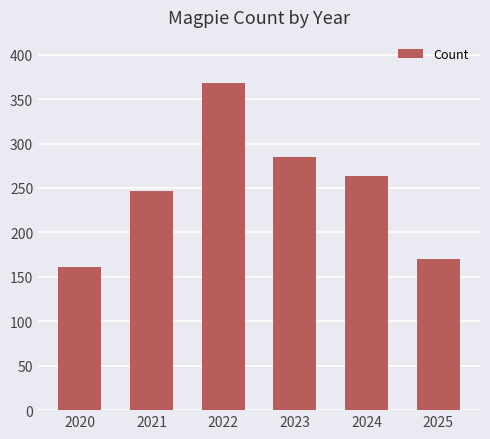

How many series are shown in this chart?

1